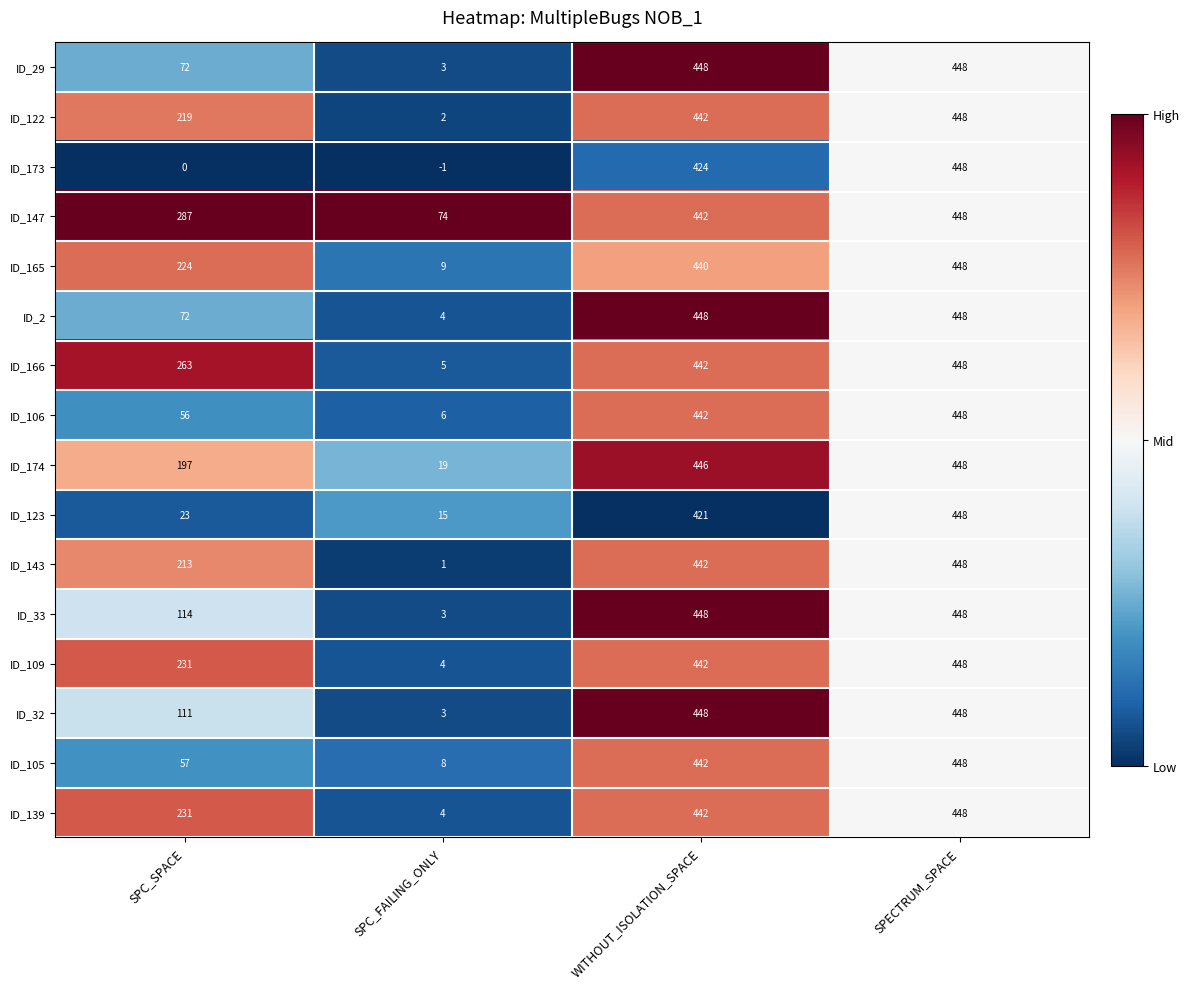

Which series has the largest total across all categories?

ID_147